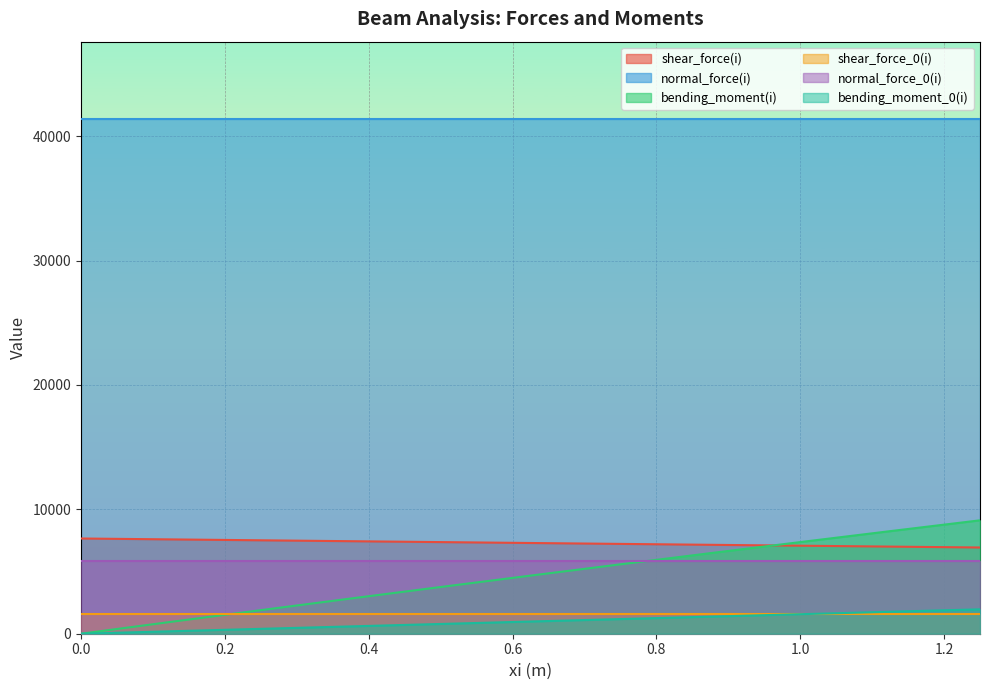

Which series has the largest total across all categories?

normal_force(i)